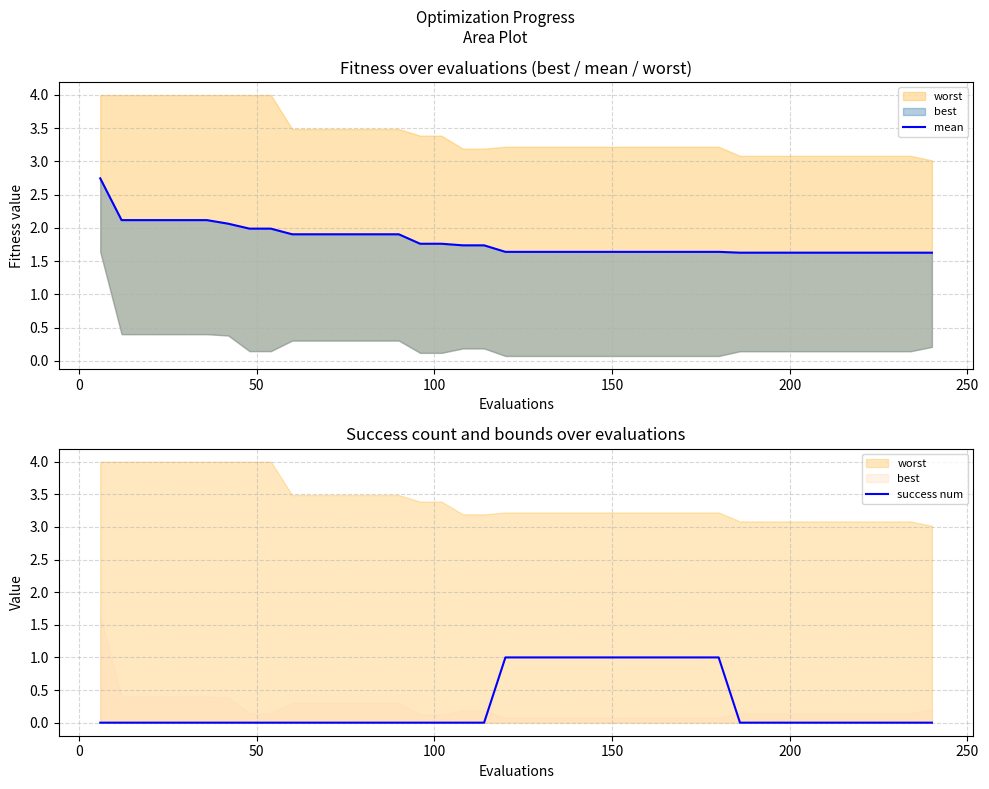

Which series has the largest range (max minus min)?

mean